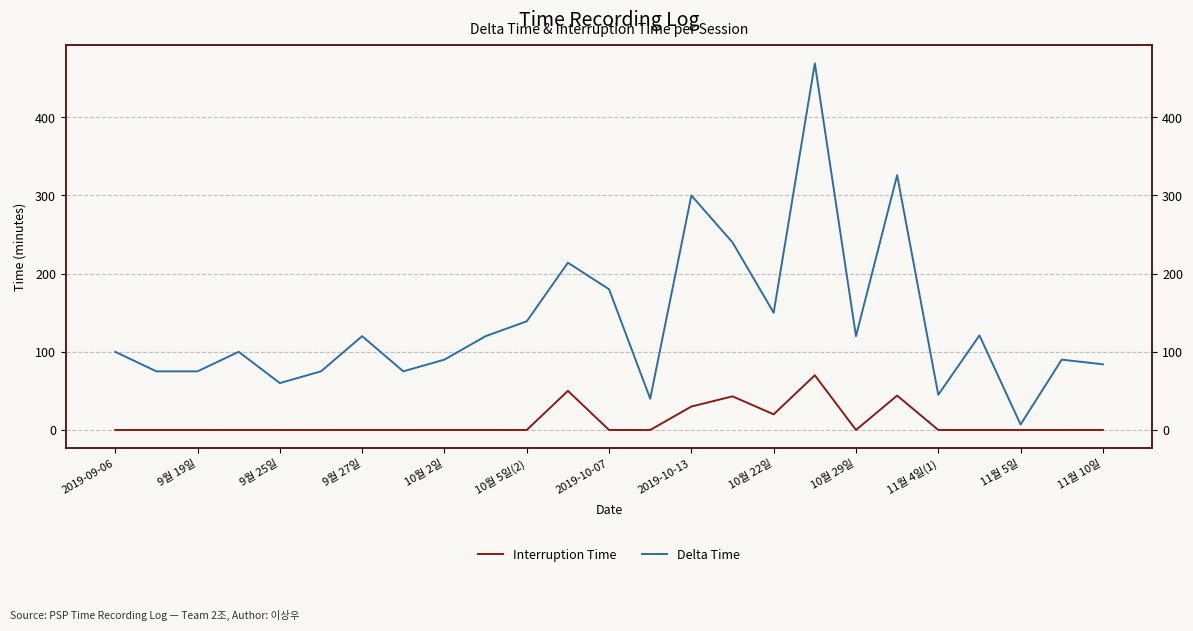

True or false: Interruption Time has a value of 0 at 9월 25일.

True